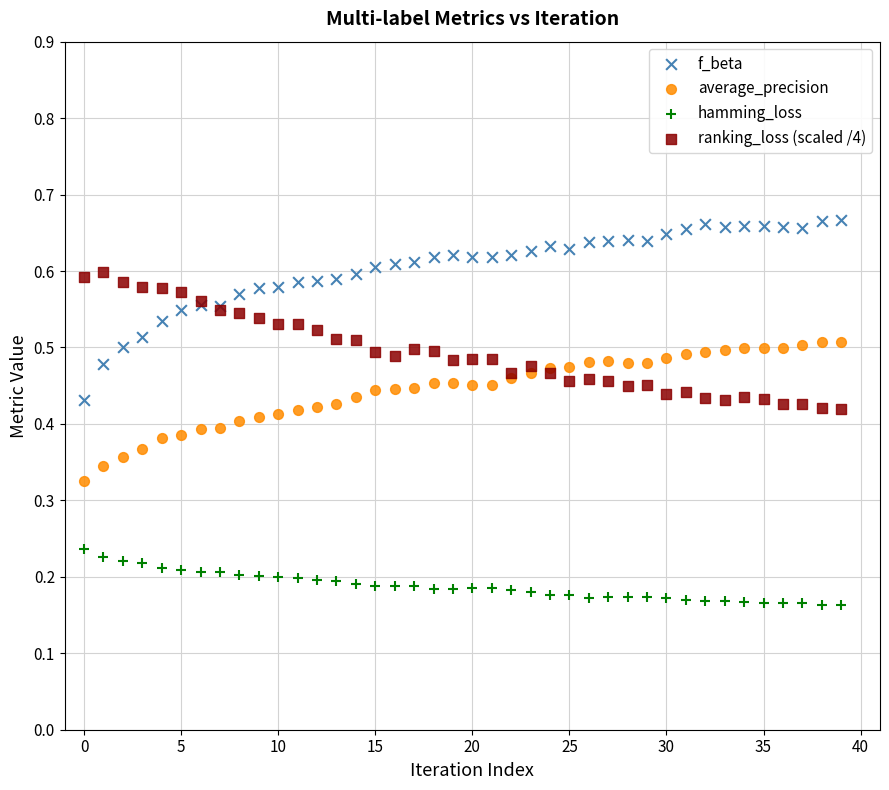

Which series reaches the maximum Y coordinate?

f_beta